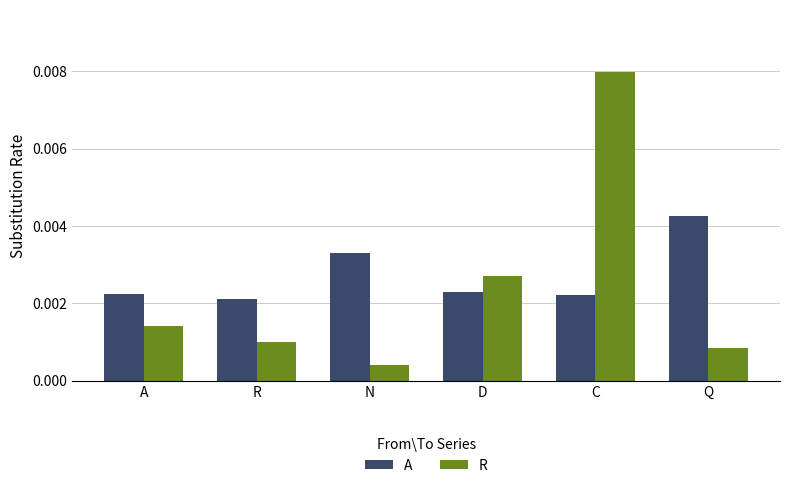

At which label is R closest to 0?

N